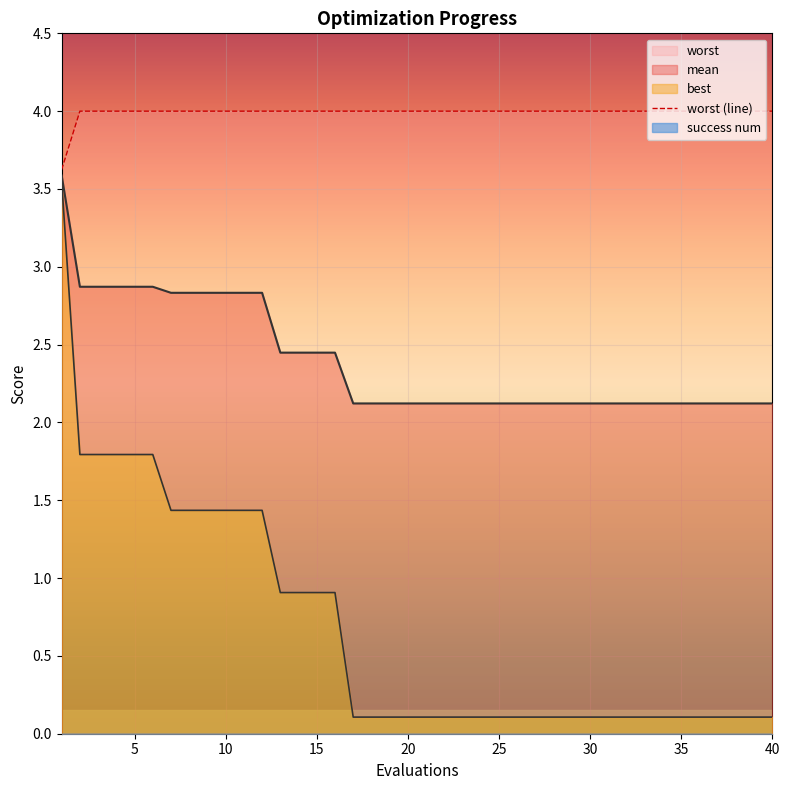

Is the value of mean at 30 greater than the value of worst at 23?

No